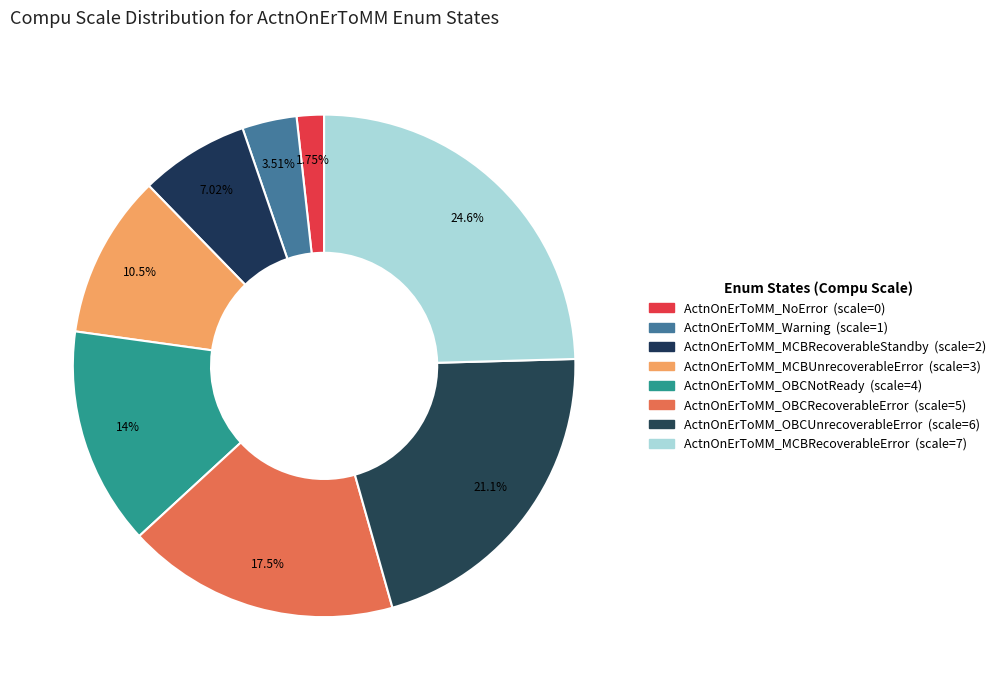

What percentage is the ActnOnErToMM_OBCUnrecoverableError slice, to the nearest percent?

21%